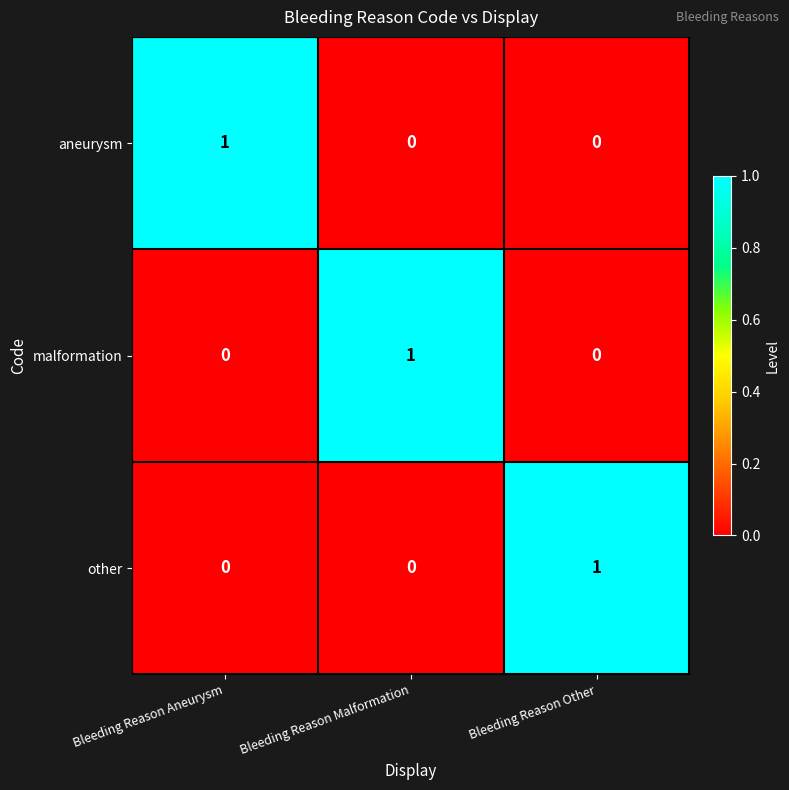

Is the value of aneurysm at Bleeding Reason Aneurysm greater than the value of malformation at Bleeding Reason Other?

Yes